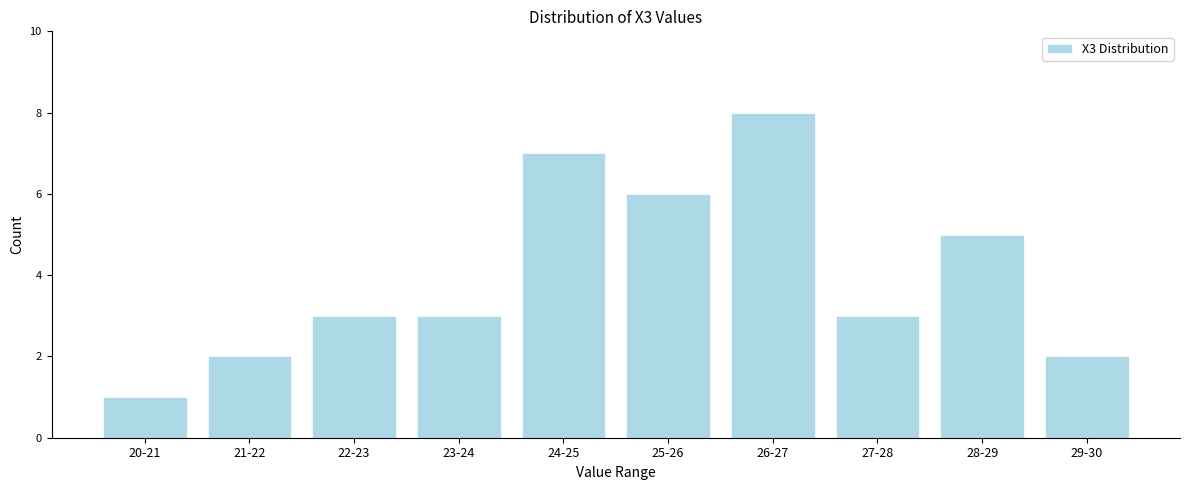

Reading left to right, what are all the values shown in this chart?

20-21=1	21-22=2	22-23=3	23-24=3	24-25=7	25-26=6	26-27=8	27-28=3	28-29=5	29-30=2